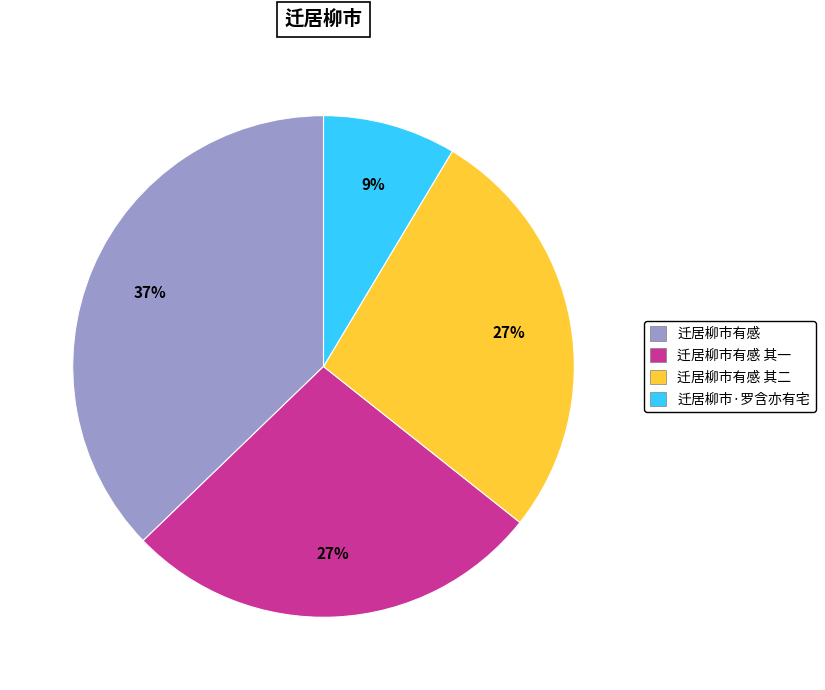

To the nearest percent, what is the average slice percentage?

25%